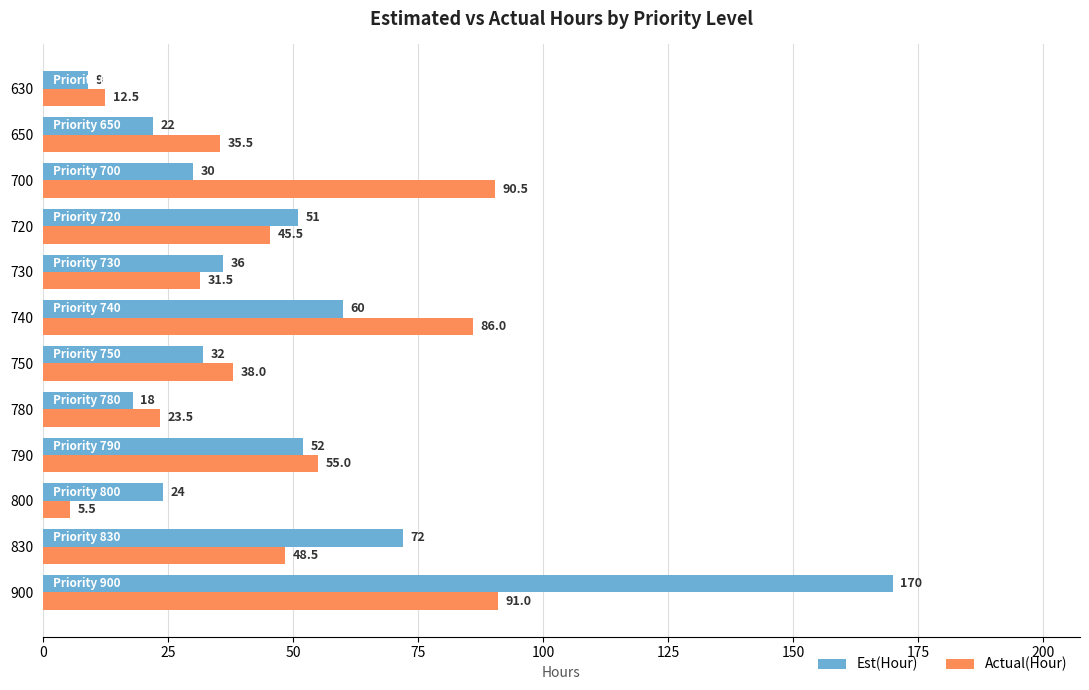

Which series changed the most between 730 and 720?

Est(Hour)